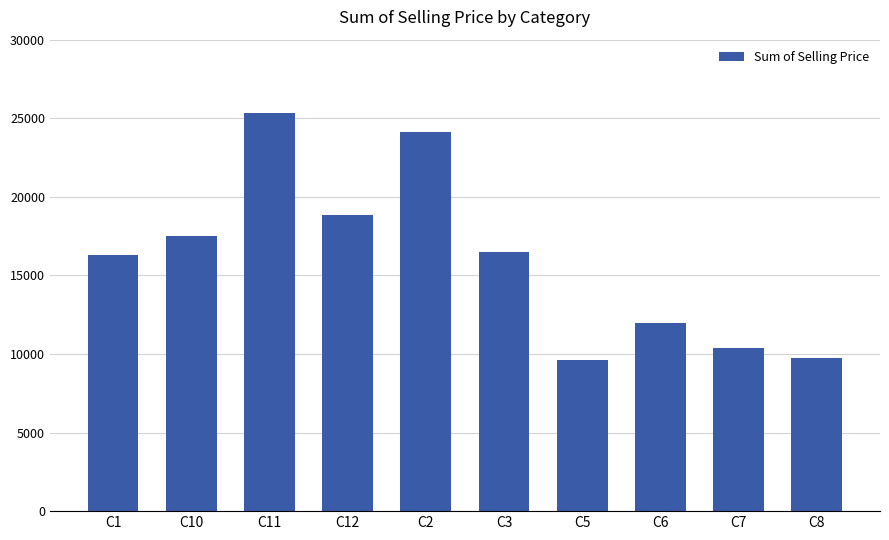

What is the difference between the second highest and minimum values?

14557.8